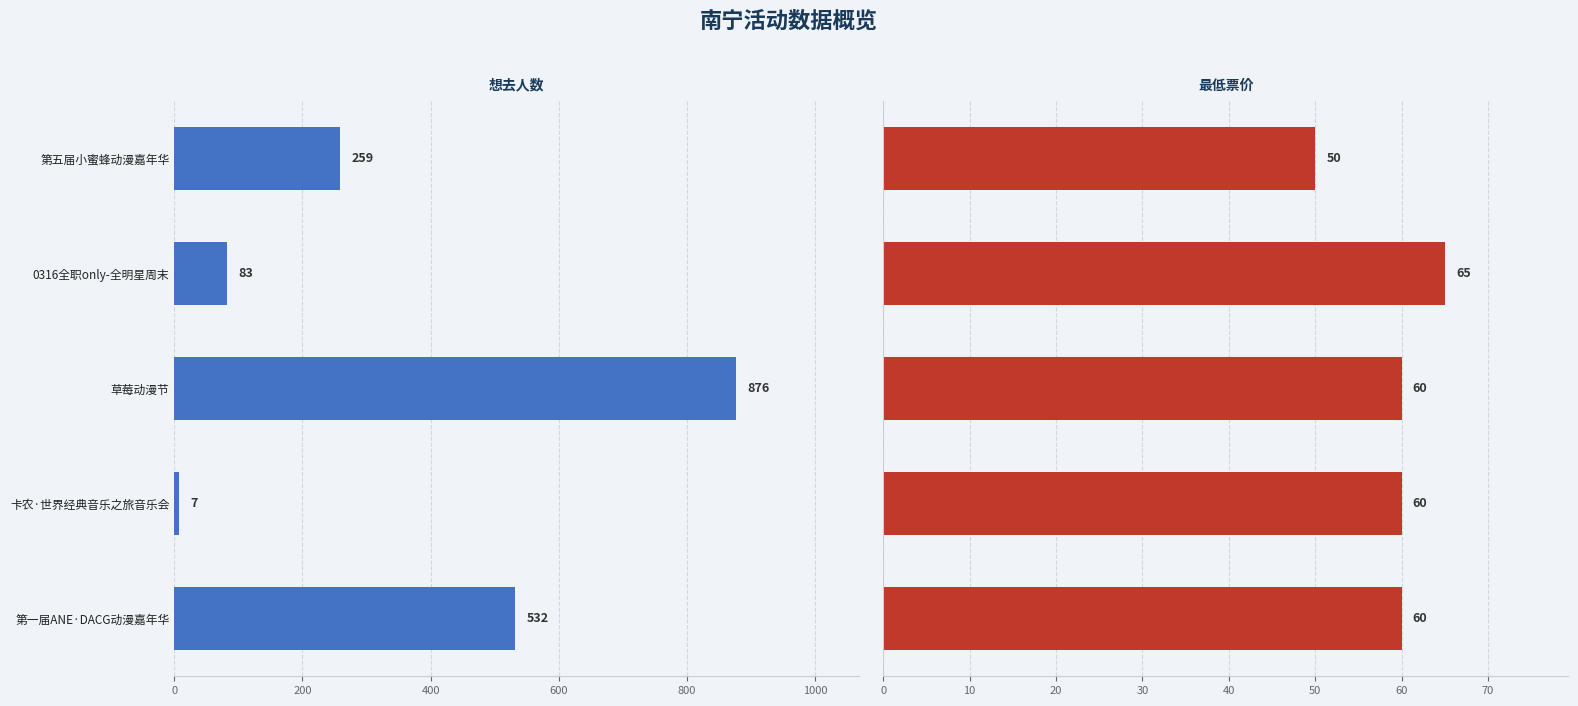

Rank the series by their maximum value, from highest to lowest.

想去人数, 最低票价